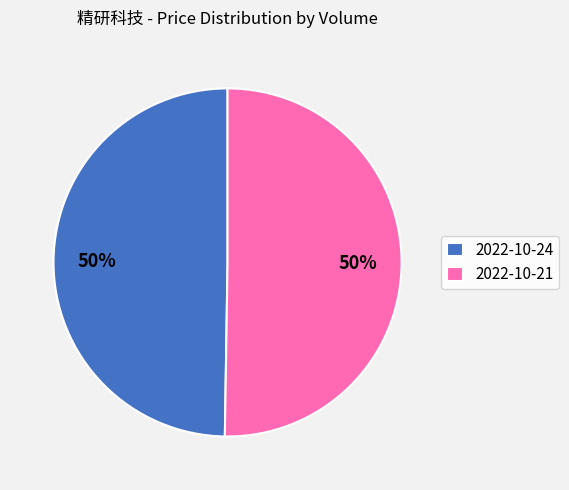

The 2022-10-24 slice represents 37% of the pie. True or false?

False